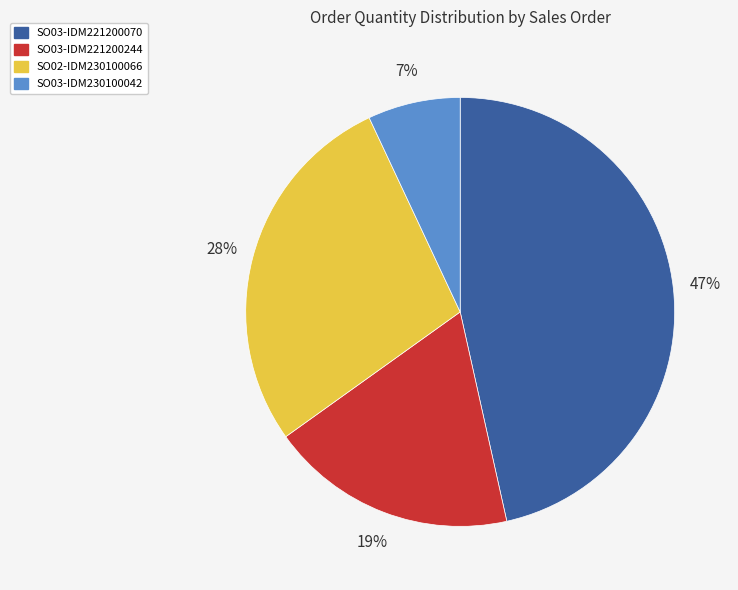

To the nearest percent, what percentage of the pie is SO02-IDM230100066?

28%